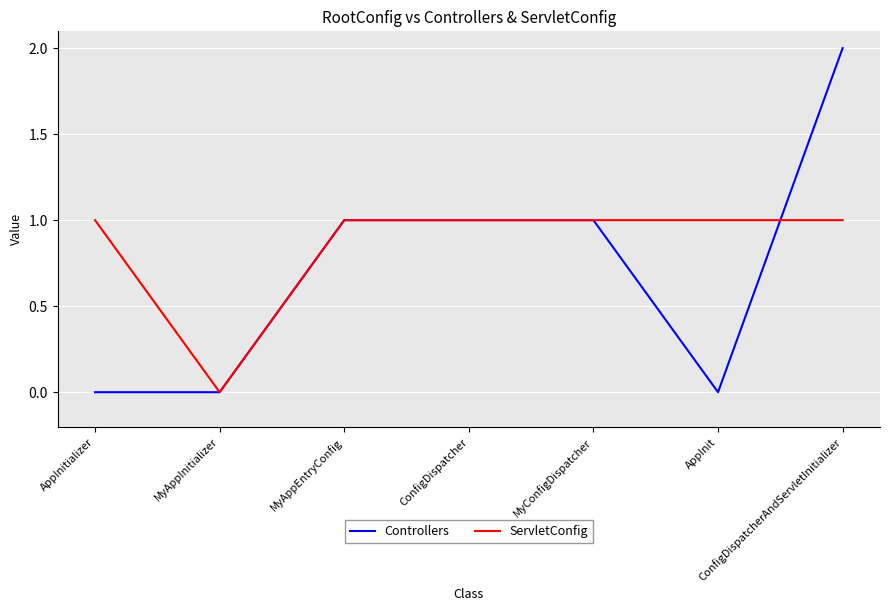

Reading left to right, transcribe all the data shown in this chart.

Controllers: AppInitializer=0	MyAppInitializer=0	MyAppEntryConfig=1	ConfigDispatcher=1	MyConfigDispatcher=1	AppInit=0	ConfigDispatcherAndServletInitializer=2
ServletConfig: AppInitializer=1	MyAppInitializer=0	MyAppEntryConfig=1	ConfigDispatcher=1	MyConfigDispatcher=1	AppInit=1	ConfigDispatcherAndServletInitializer=1